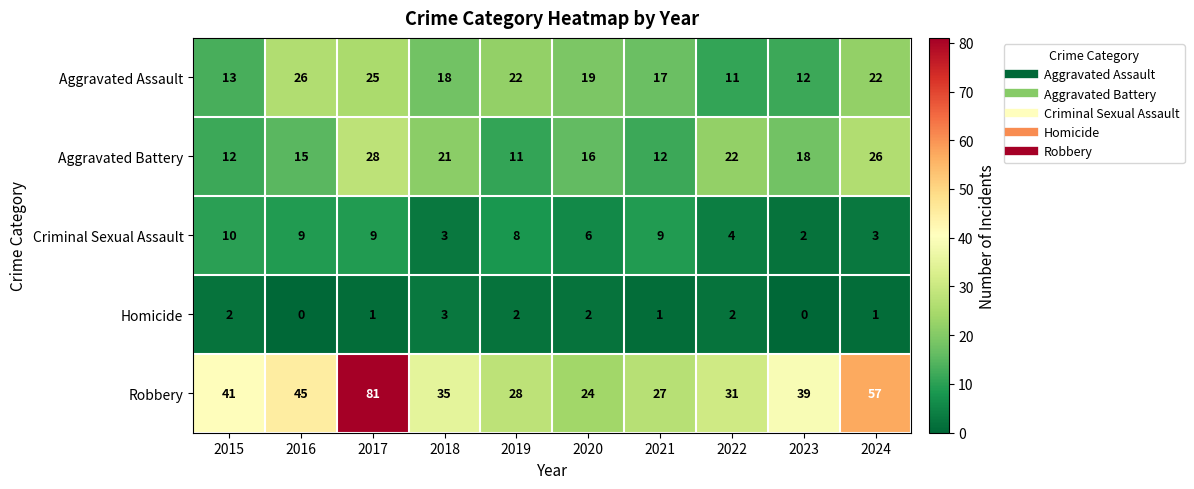

Which category has the highest value across all series?

2017